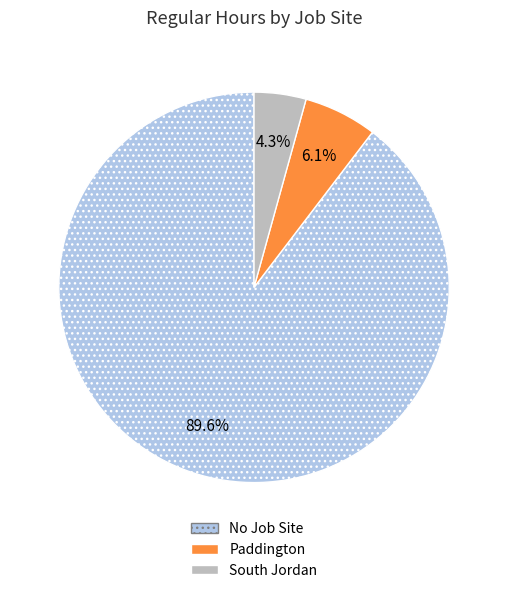

To the nearest percent, what is the combined percentage of Paddington and South Jordan?

10%